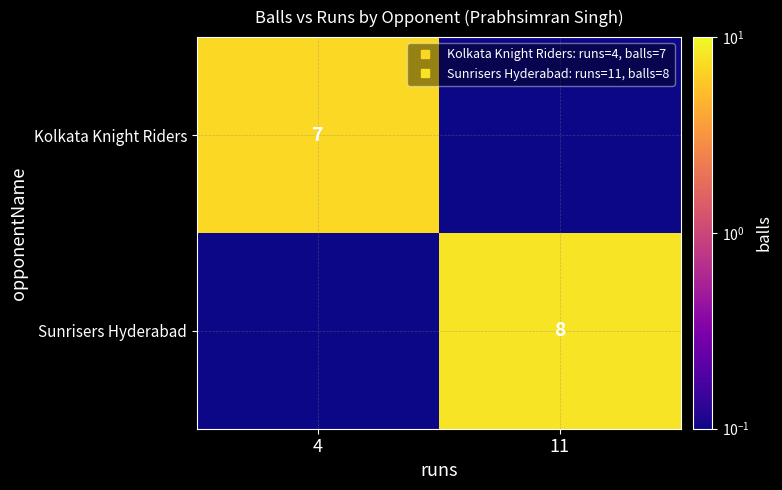

Count the number of data series in this chart.

2